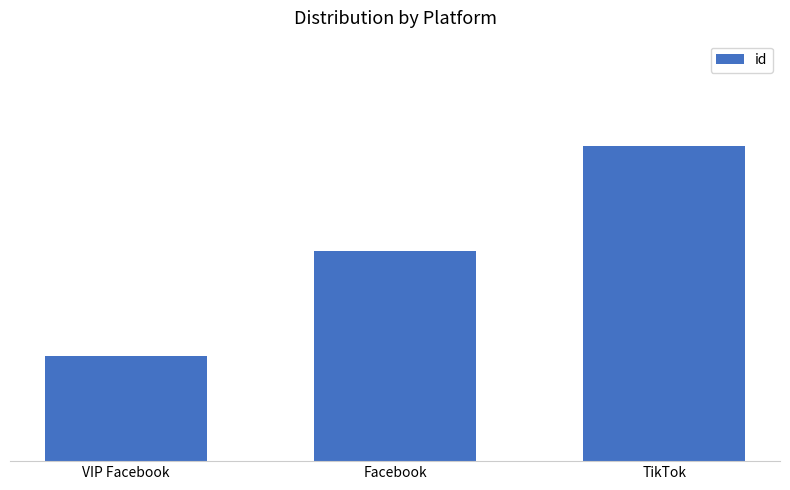

What is the value of the 3rd bar from the left?

3